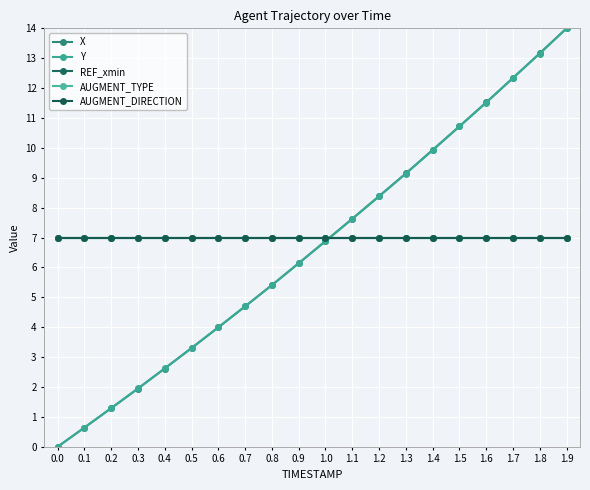

What is the value of the AUGMENT_DIRECTION point at the 13th from the left?

7.0